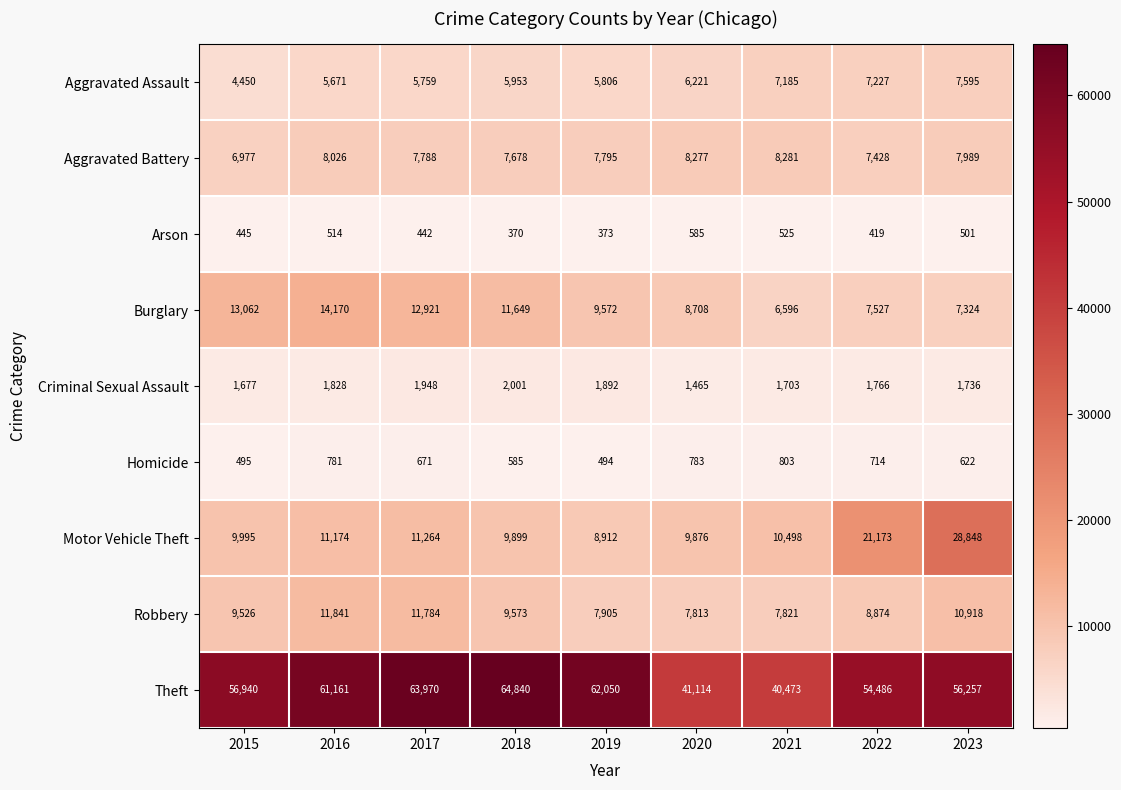

True or false: Aggravated Assault has a value of 6221 at 2020.

True